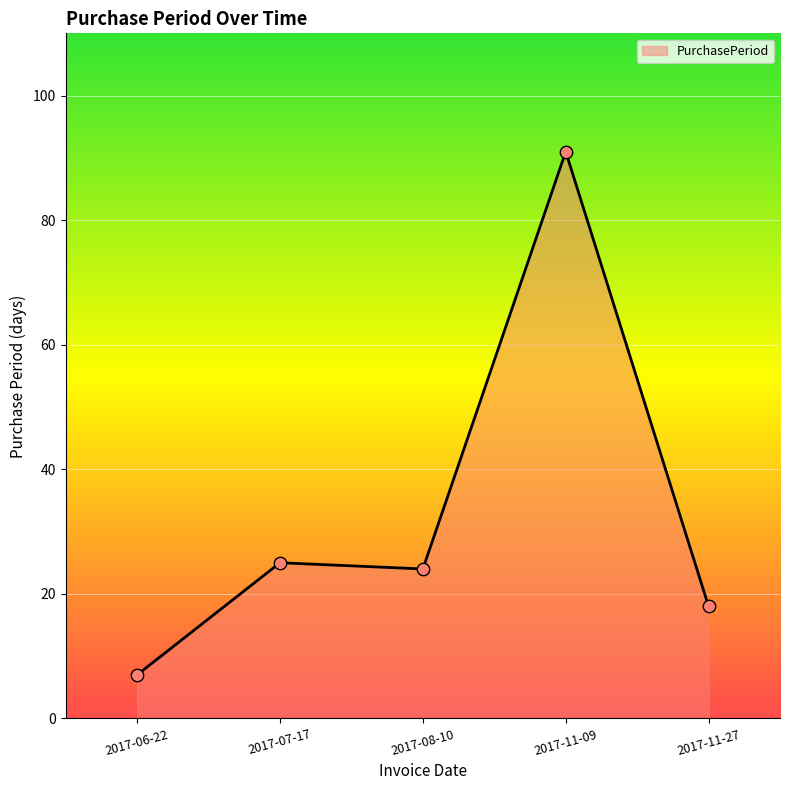

What is the change in value from 2017-06-22 to 2017-08-10?

+17